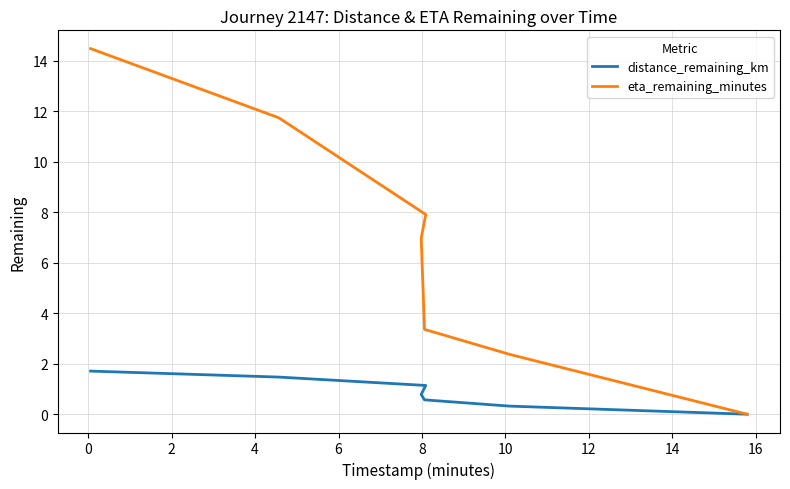

True or false: eta_remaining_minutes has more than 2 points higher than both neighbors.

False